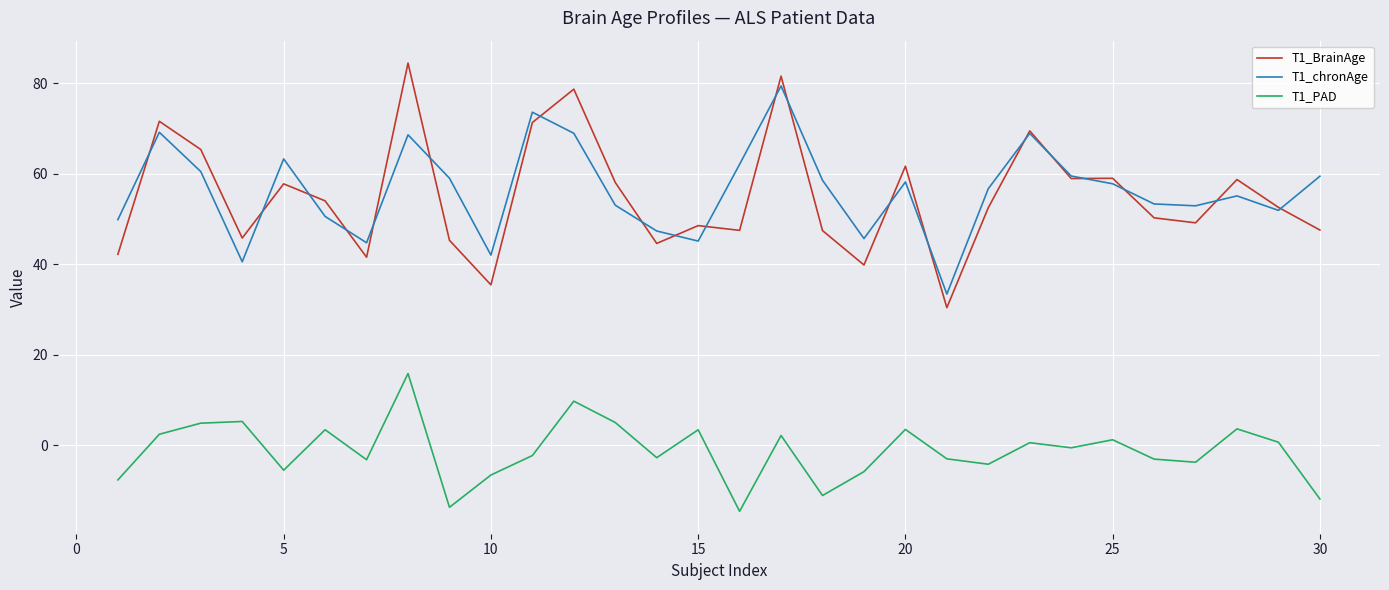

True or false: T1_BrainAge and T1_PAD intersect in this chart.

False